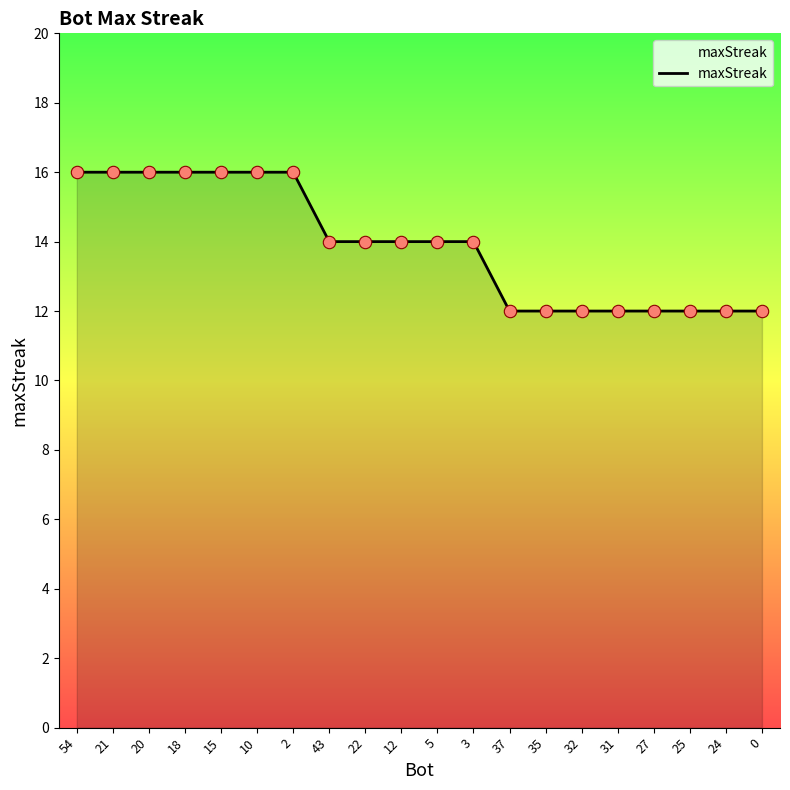

What is the change in value from 12 to 25?

-2